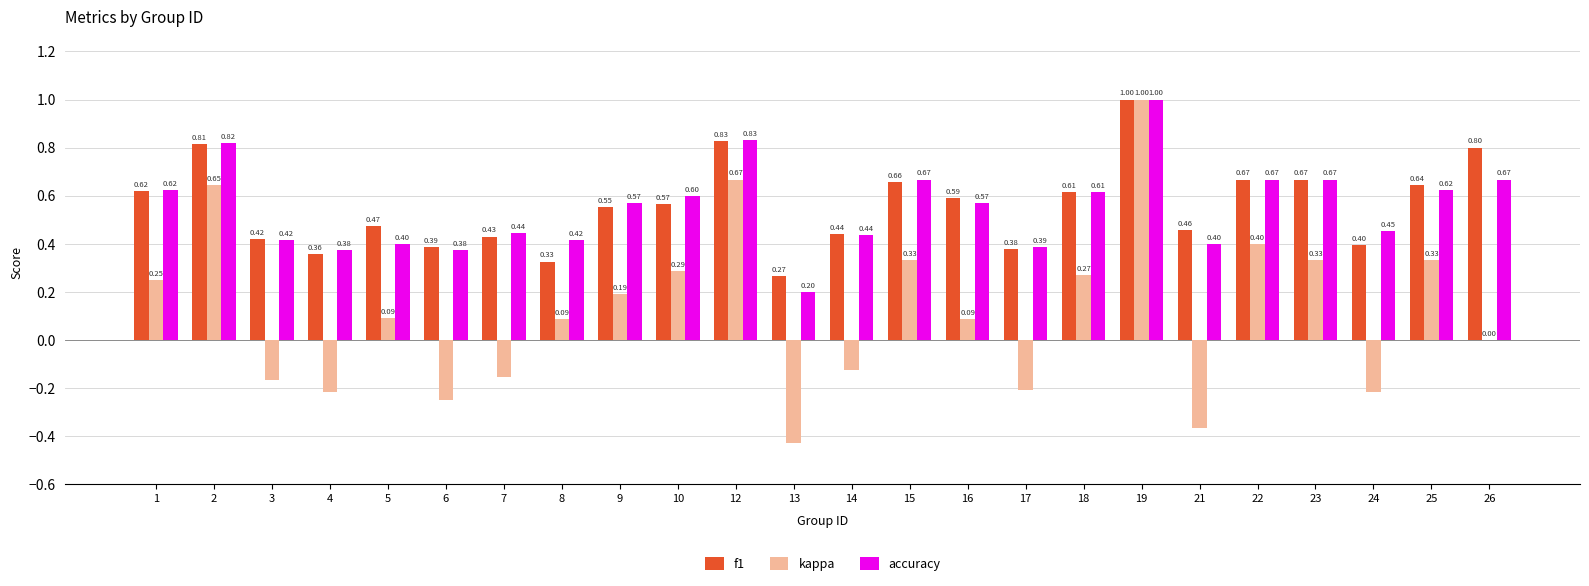

At which category is the sum across all series the highest?

19